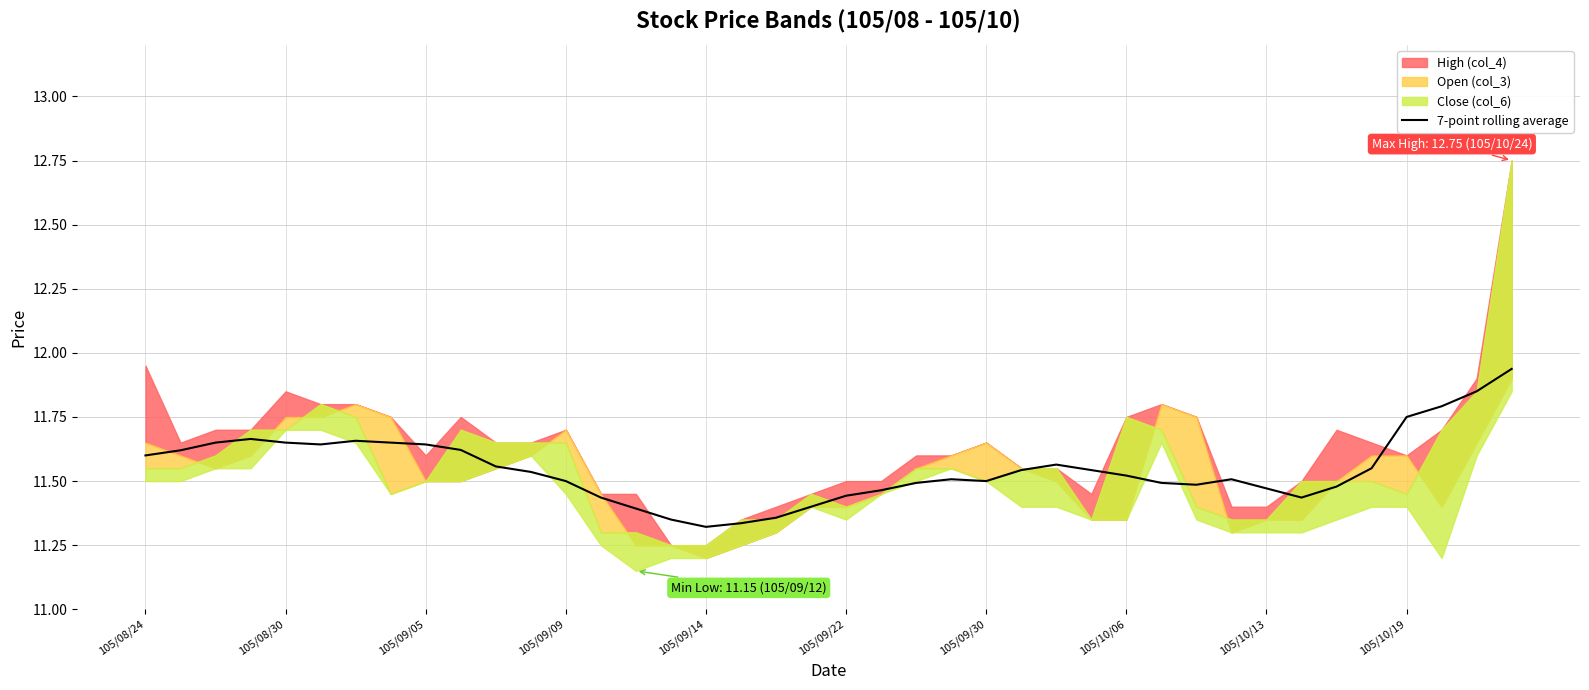

The value at 33 is 11.4. True or false?

True